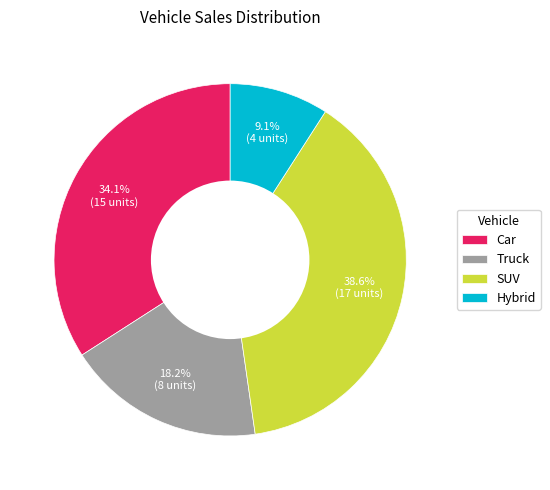

The SUV slice represents 33% of the pie. True or false?

False